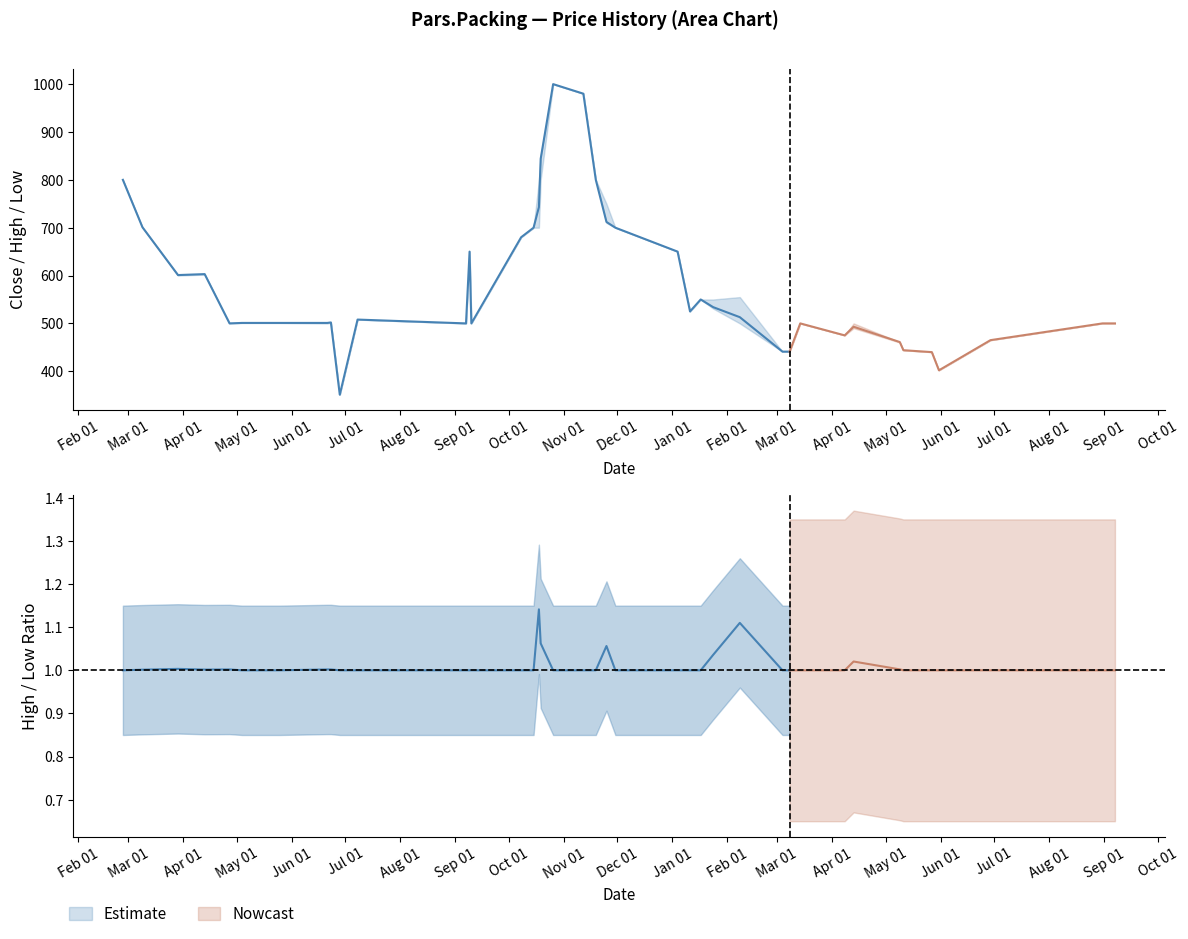

How many lines are shown in the chart?

3